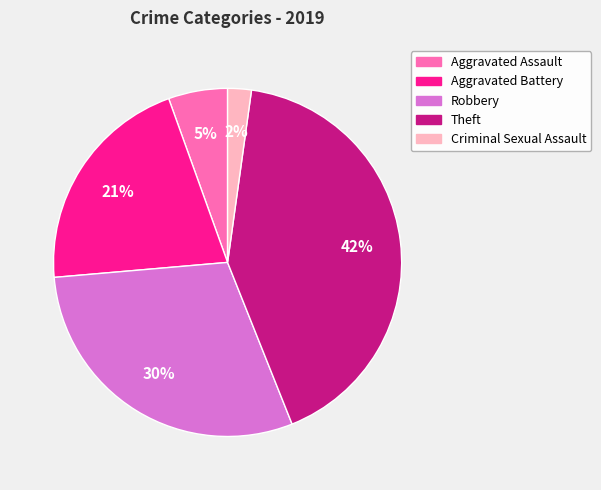

Which has a higher value, Theft or Aggravated Assault?

Theft